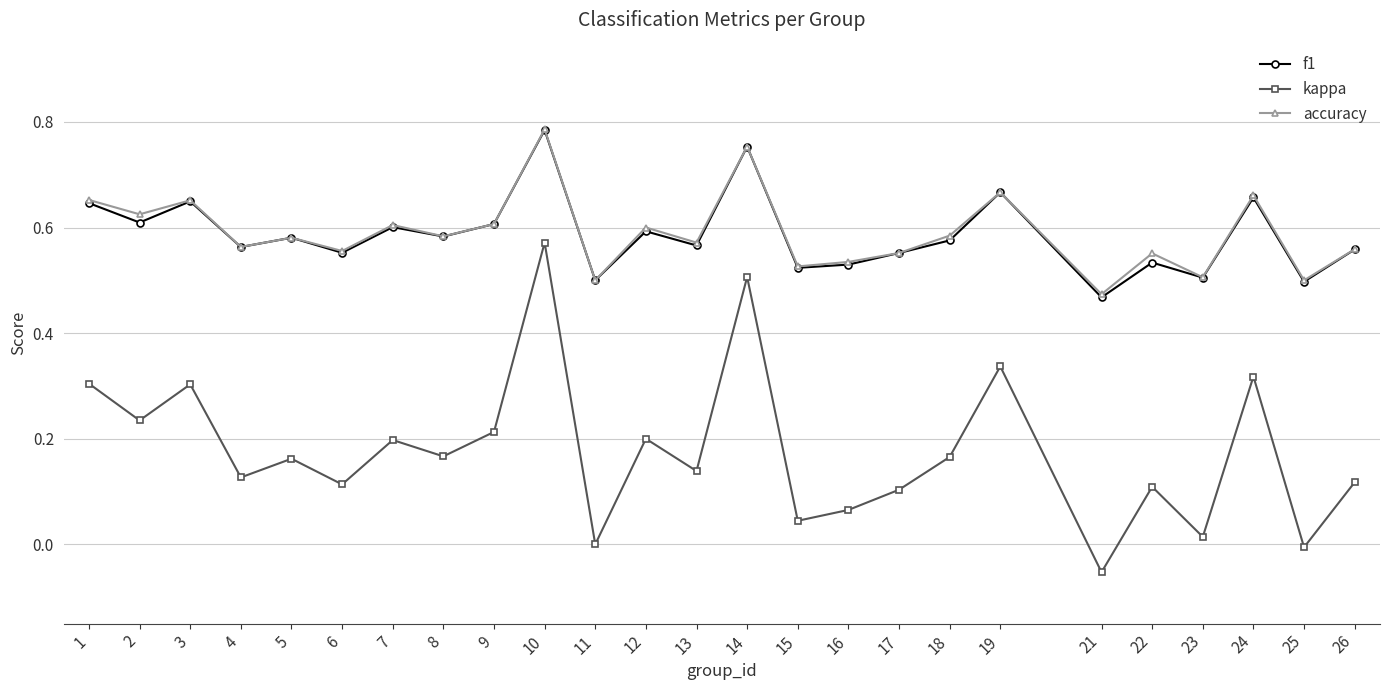

At which category is the sum across all series the highest?

10